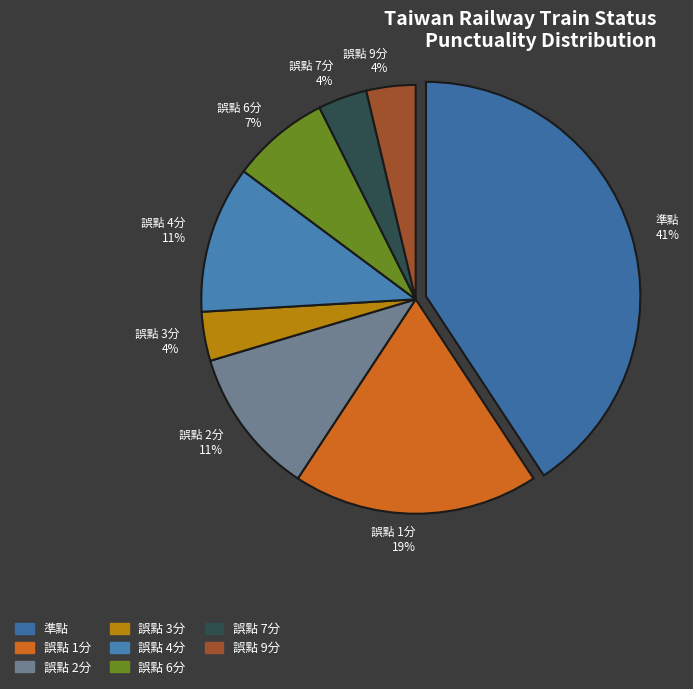

Between 誤點 4分 and 誤點 7分, which is larger?

誤點 4分